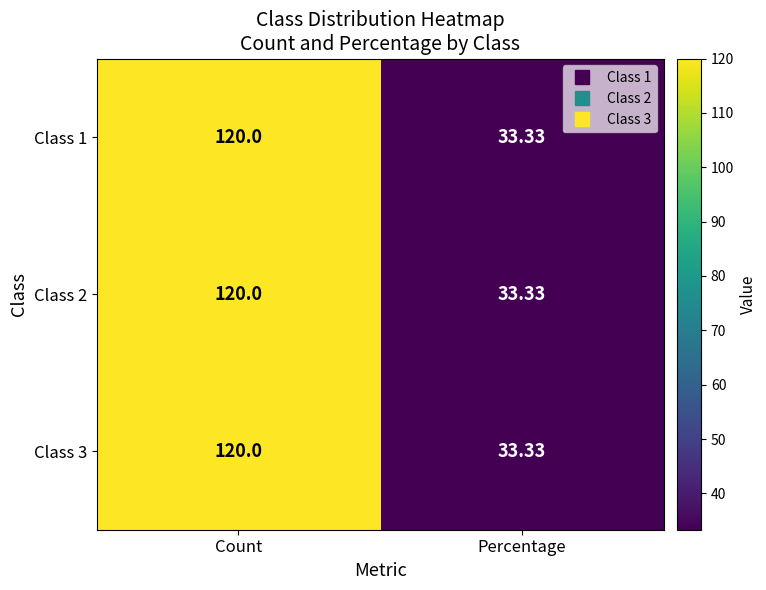

List the labels in order of Class 2 value, largest first.

Count, Percentage